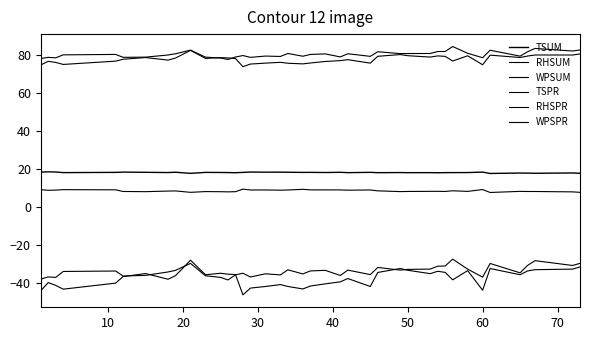

Is this an area chart (filled region under the line)?

No